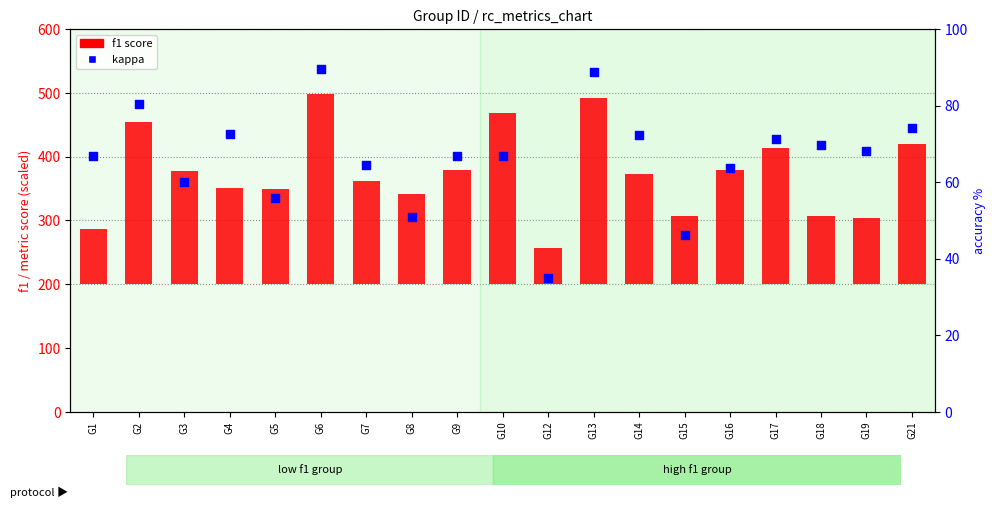

What is the total value across all series at G14?

660.8